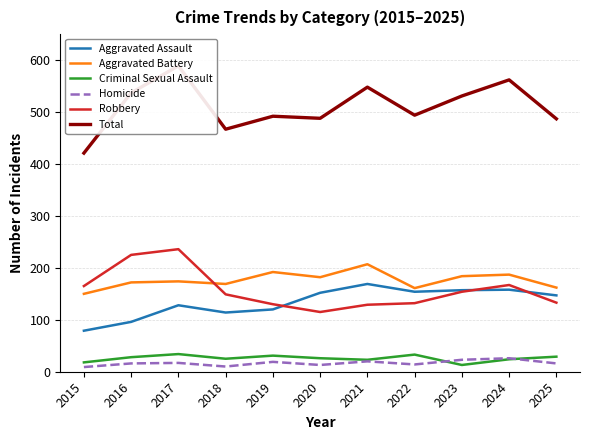

What are all the series names shown in the legend?

Aggravated Assault, Aggravated Battery, Criminal Sexual Assault, Homicide, Robbery, Total